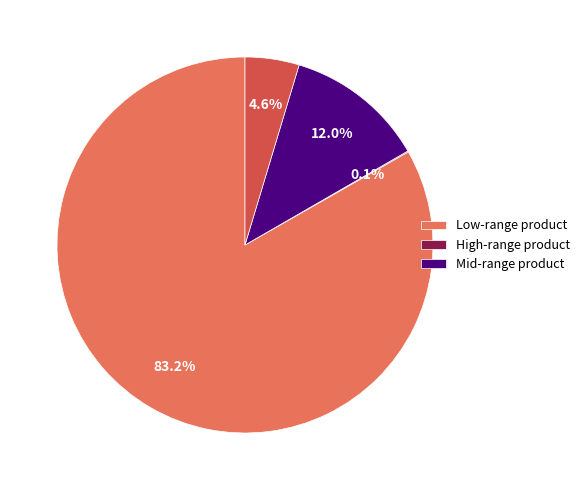

Is there a majority slice in this chart?

Yes